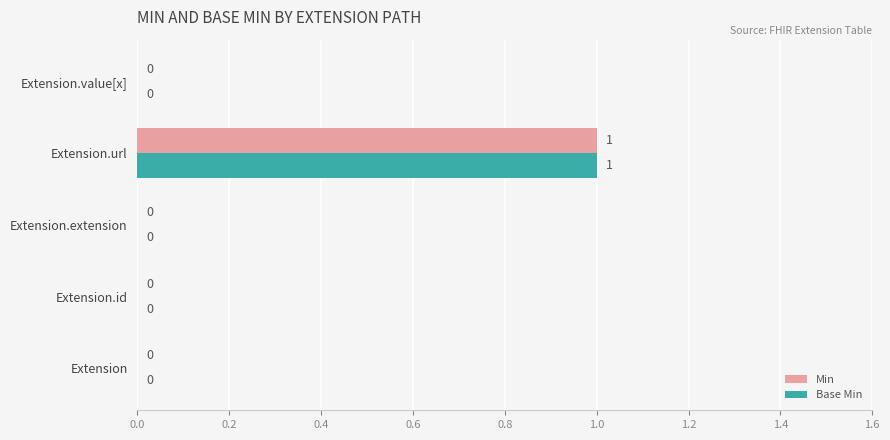

How many Base Min values are between 0 and 1?

5